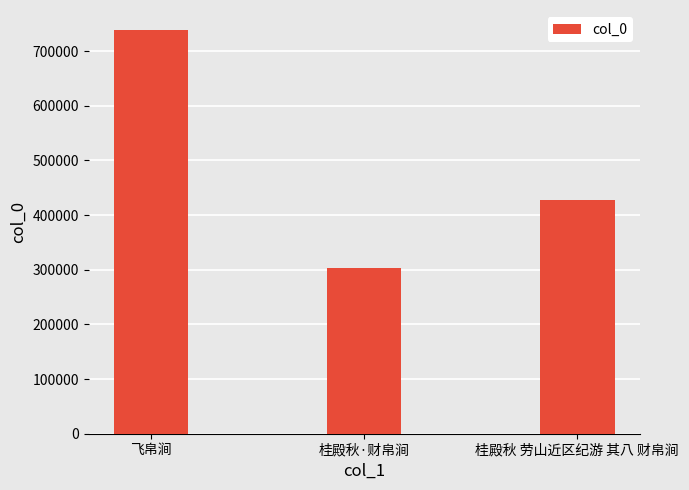

Is it true that the value at 桂殿秋·财帛涧 is 415422?

False